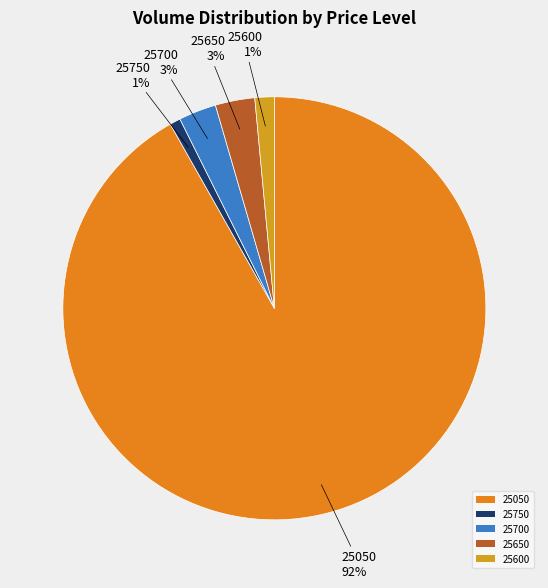

To the nearest percent, what is the difference between the 25750 and 25700 slice percentages?

2%